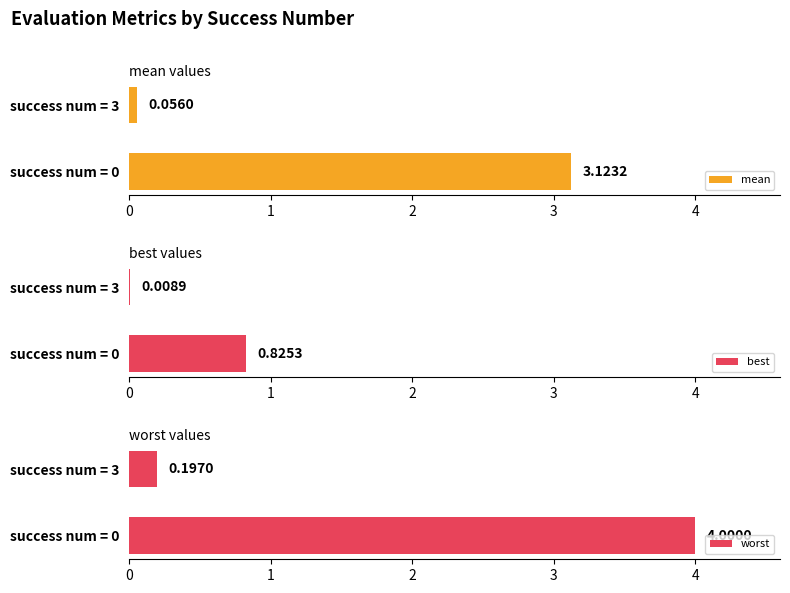

Reading left to right, list all the values displayed in this chart.

mean: 3.1	0.1
best: 0.8	0.0
worst: 4.0	0.2